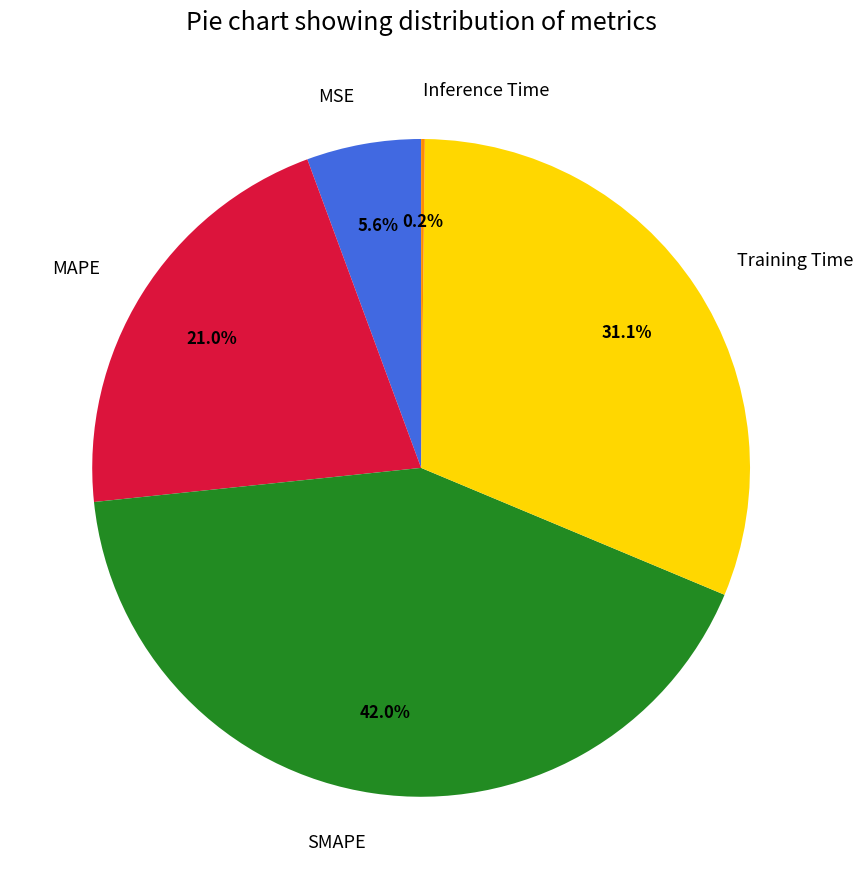

Between Training Time and MAPE, which is larger?

Training Time